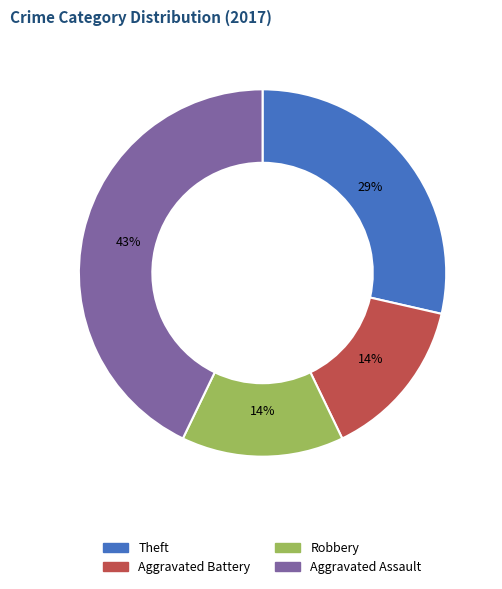

Do Robbery and Aggravated Assault together represent more than half of the pie?

Yes